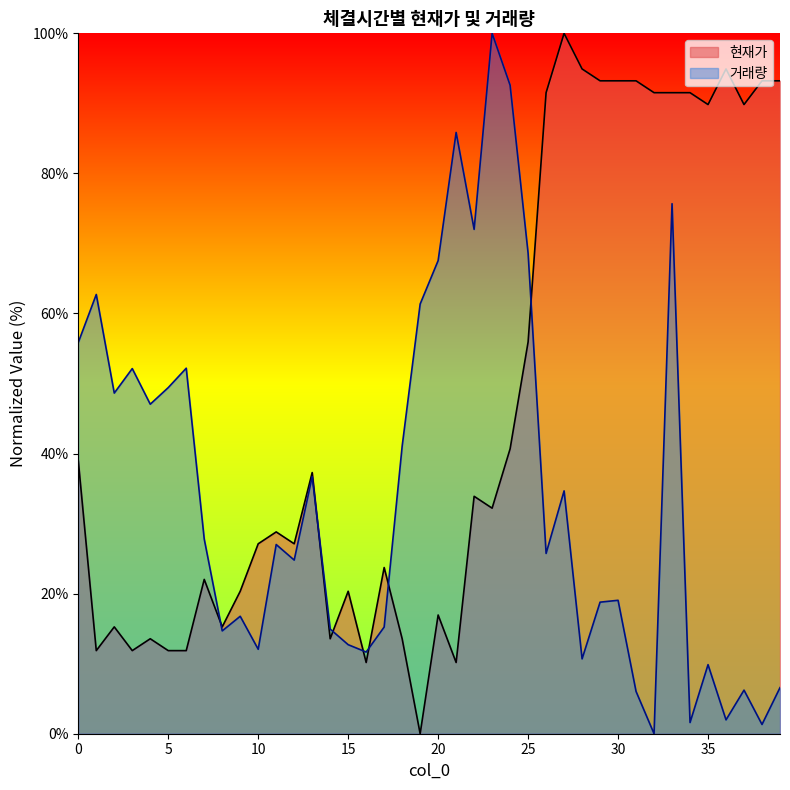

Which series has the largest range (max minus min)?

현재가